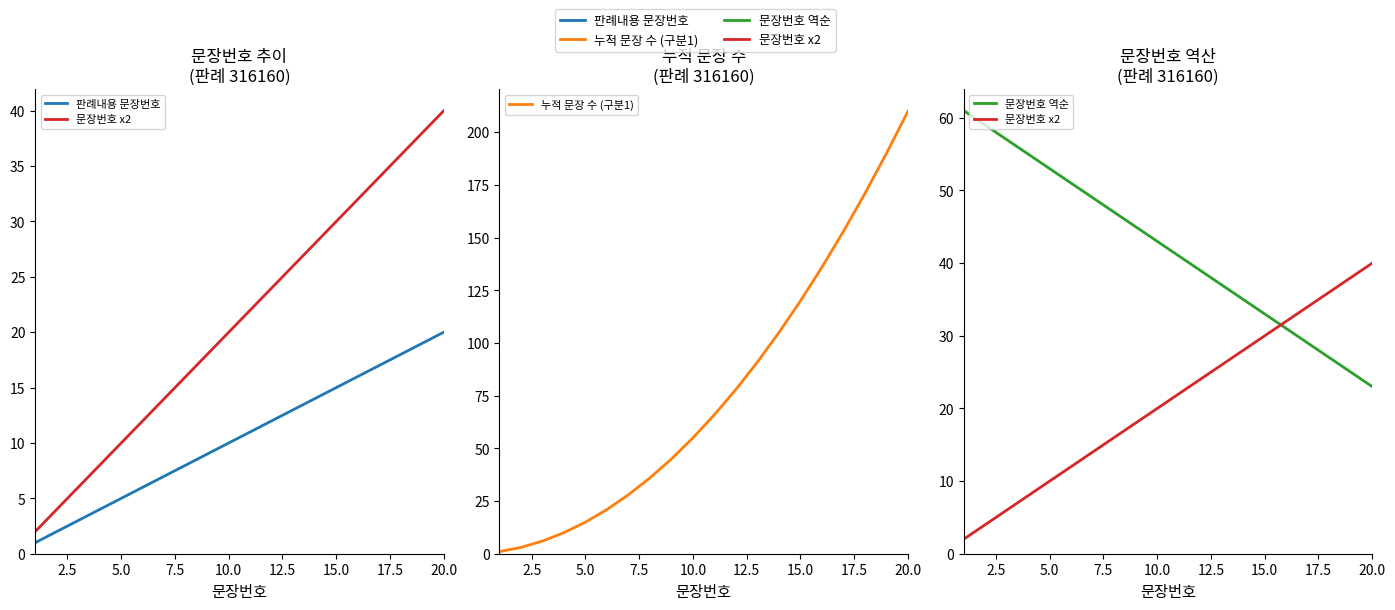

Reading left to right, list all the values displayed in this chart.

판례내용 문장번호: 1	2	3	4	5	6	7	8	9	10	11	12	13	14	15	16	17	18	19	20
문장번호 x2: 2	4	6	8	10	12	14	16	18	20	22	24	26	28	30	32	34	36	38	40
누적 문장 수 (구분1): 1	3	6	10	15	21	28	36	45	55	66	78	91	105	120	136	153	171	190	210
문장번호 역순: 61	59	57	55	53	51	49	47	45	43	41	39	37	35	33	31	29	27	25	23